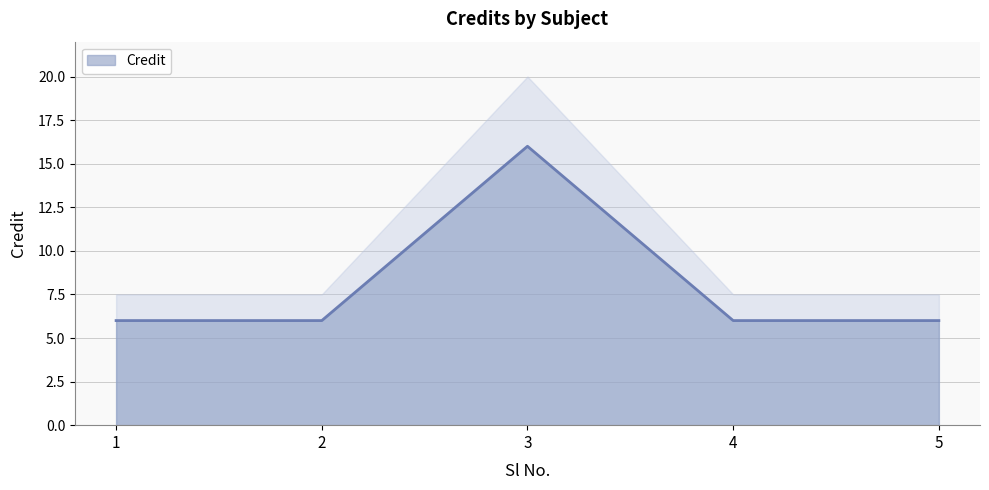

The value at 1 is 6. True or false?

True